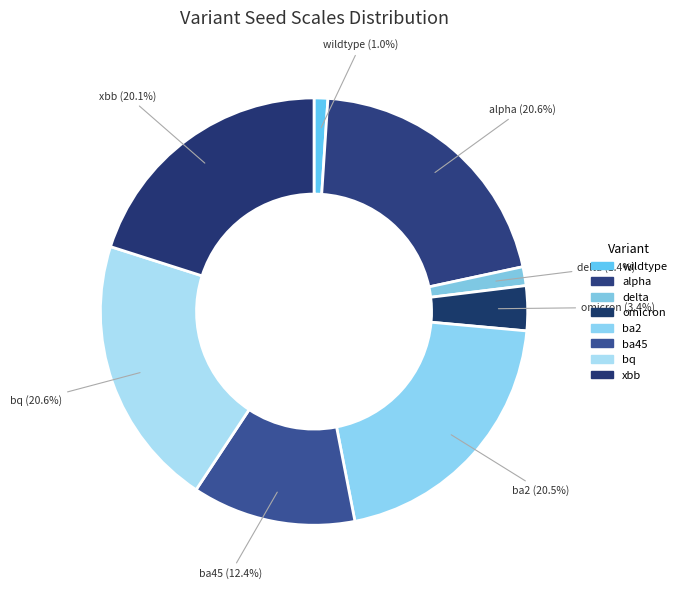

What percentage do ba45 and alpha together represent?

33.0%